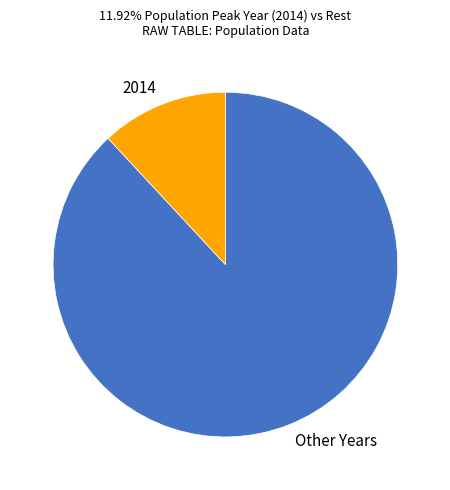

Between Other Years and 2014, which is larger?

Other Years